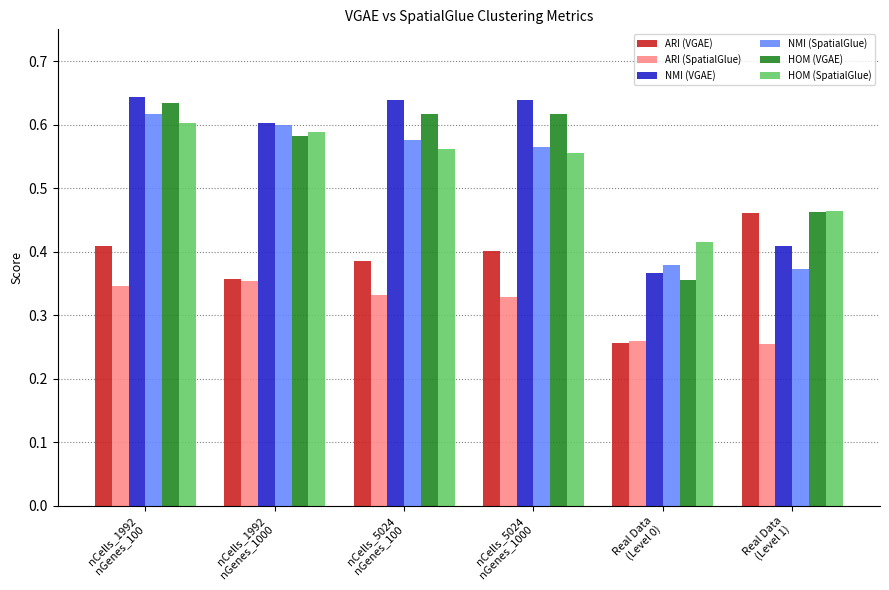

How many NMI (VGAE) values are between 0 and 1?

6